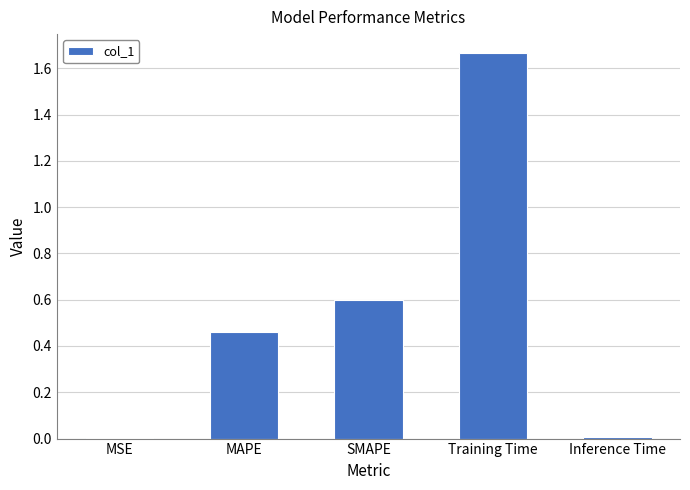

What is the sum of all values?

2.7